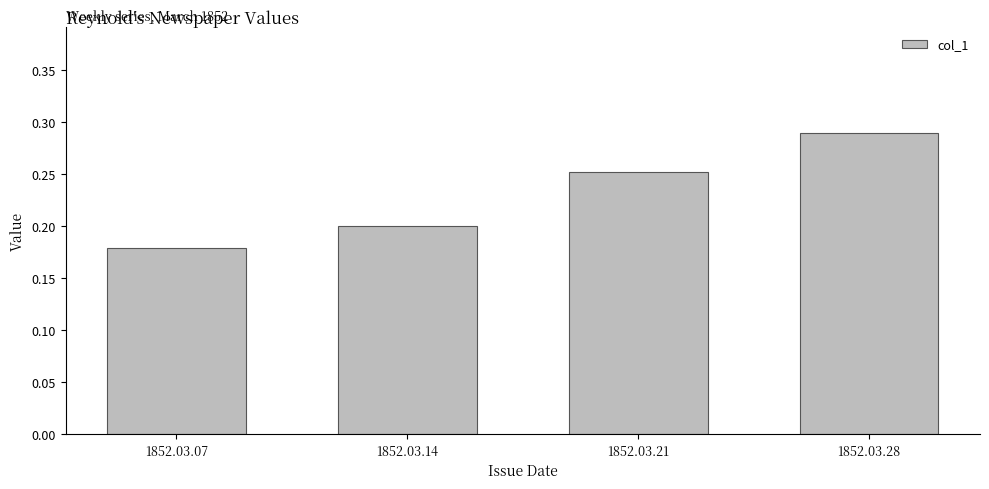

What is the sum of all values?

0.9